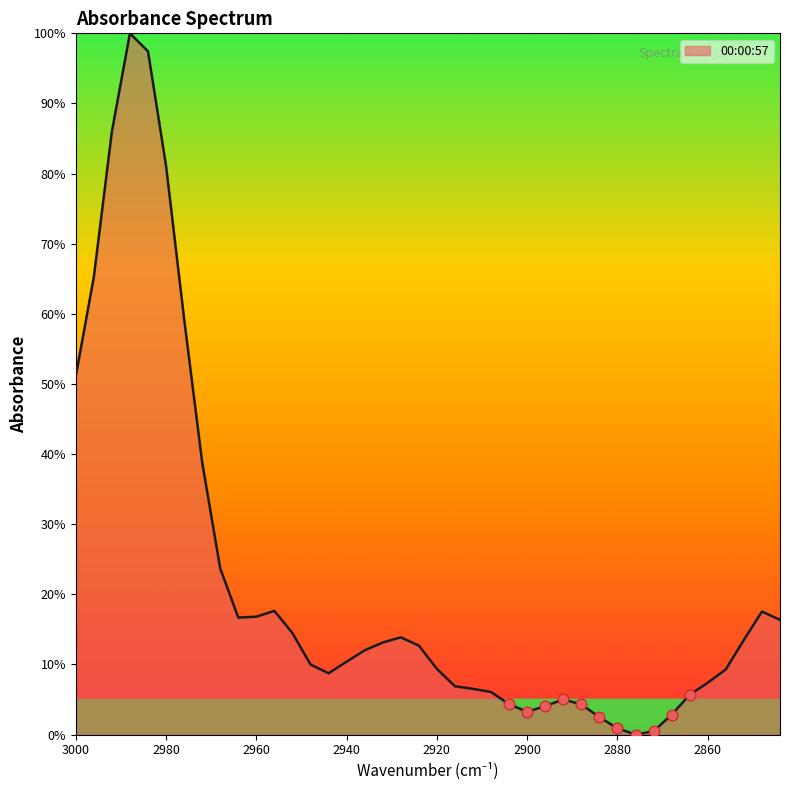

Approximately how many times larger is the value at 2912 compared to 2948?

0.7